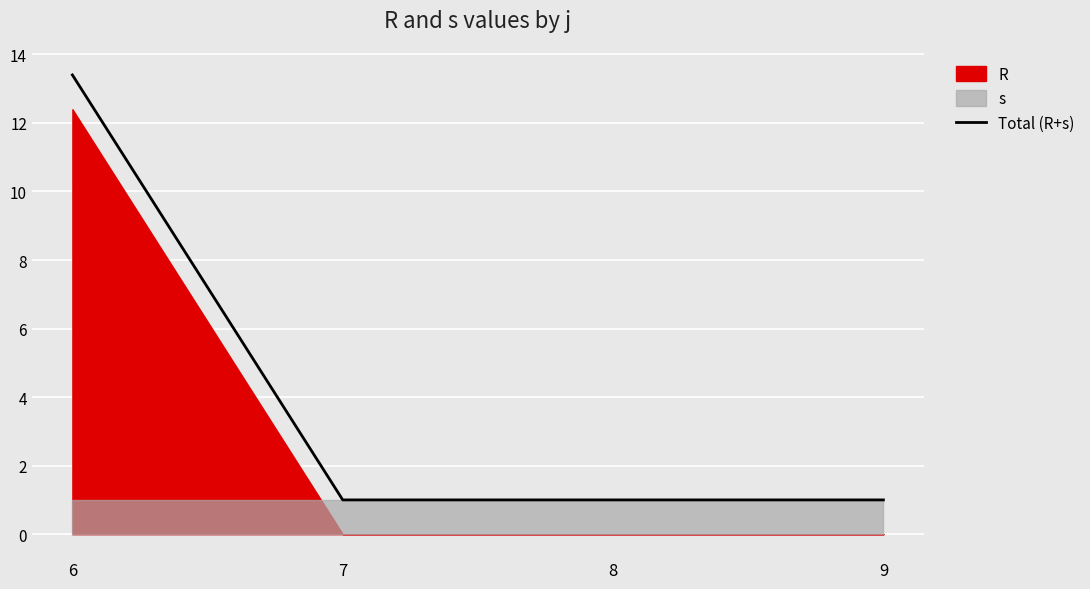

True or false: Total (R+s) has more than 2 points higher than both neighbors.

False